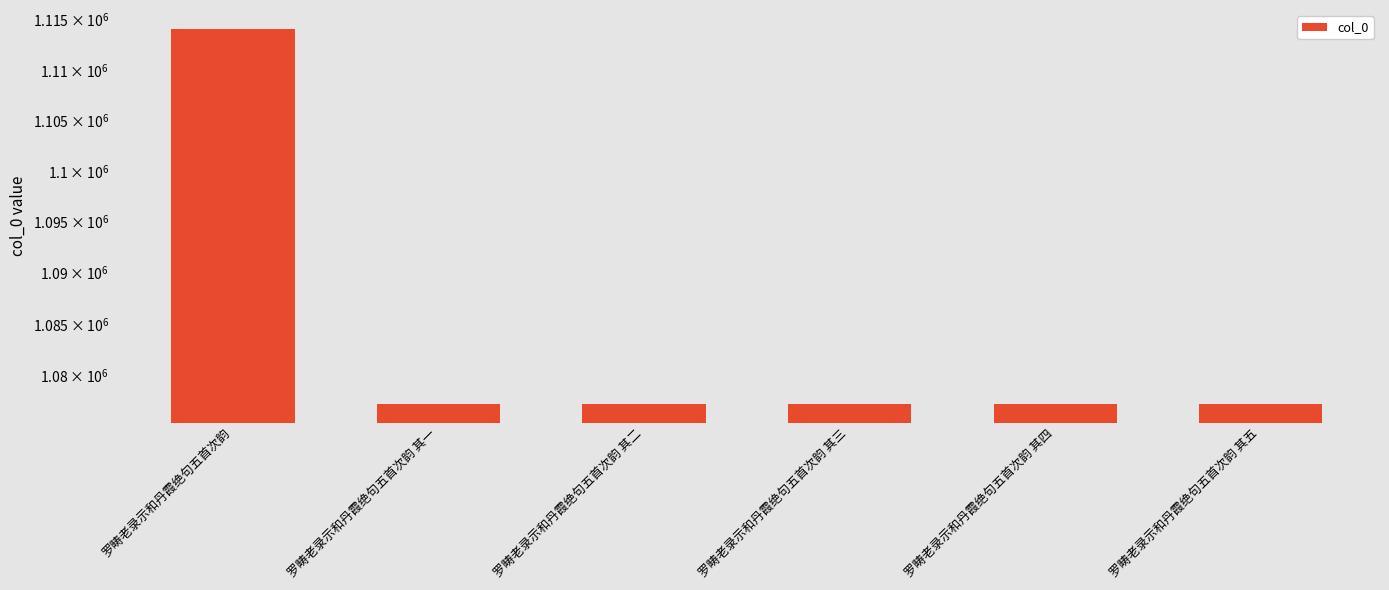

Reading right to left, list all the values displayed in this chart.

1077269	1077268	1077267	1077266	1077265	1114095